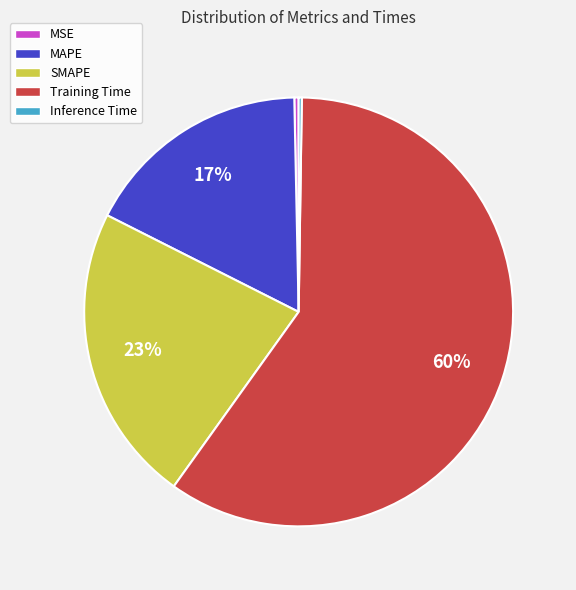

Between MAPE and MSE, which is larger?

MAPE